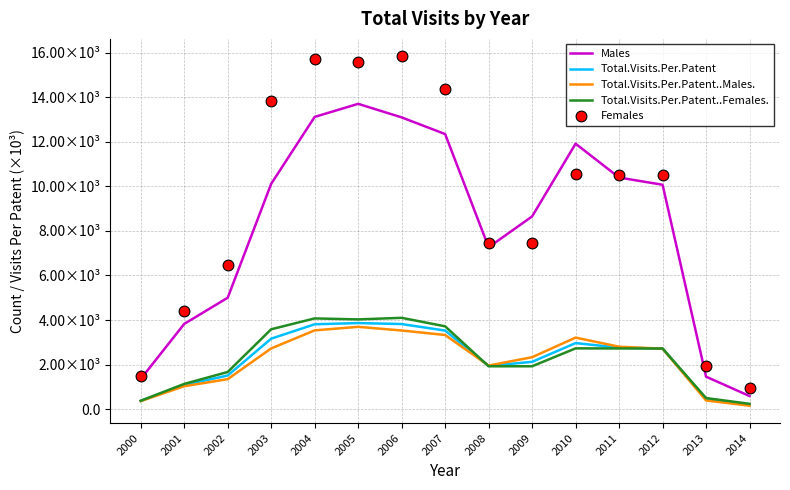

Which series reaches the minimum Y coordinate?

Total.Visits.Per.Patent..Males.